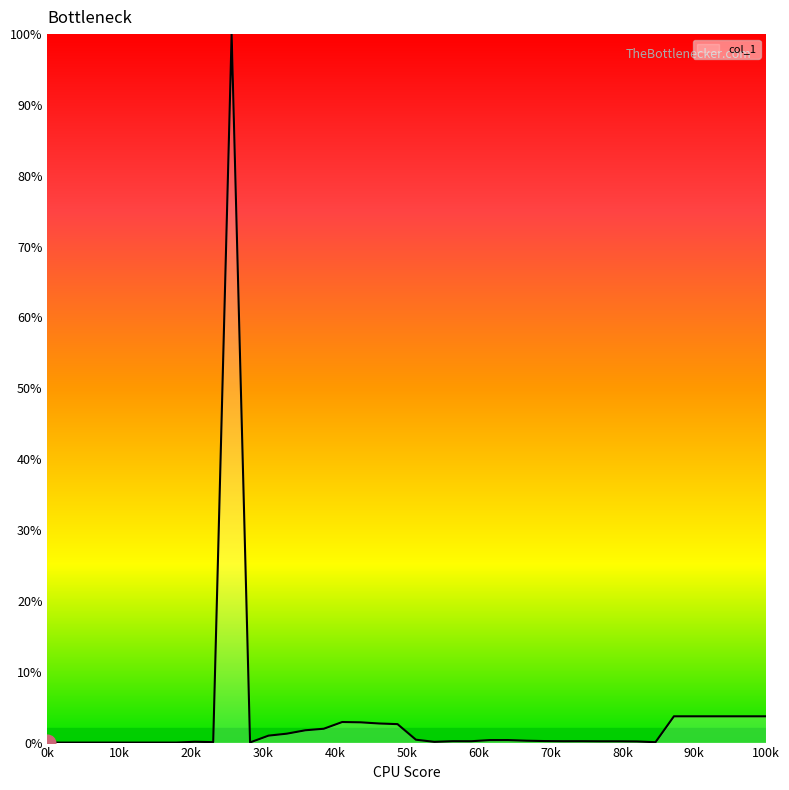

How many distinct data groups are displayed?

1